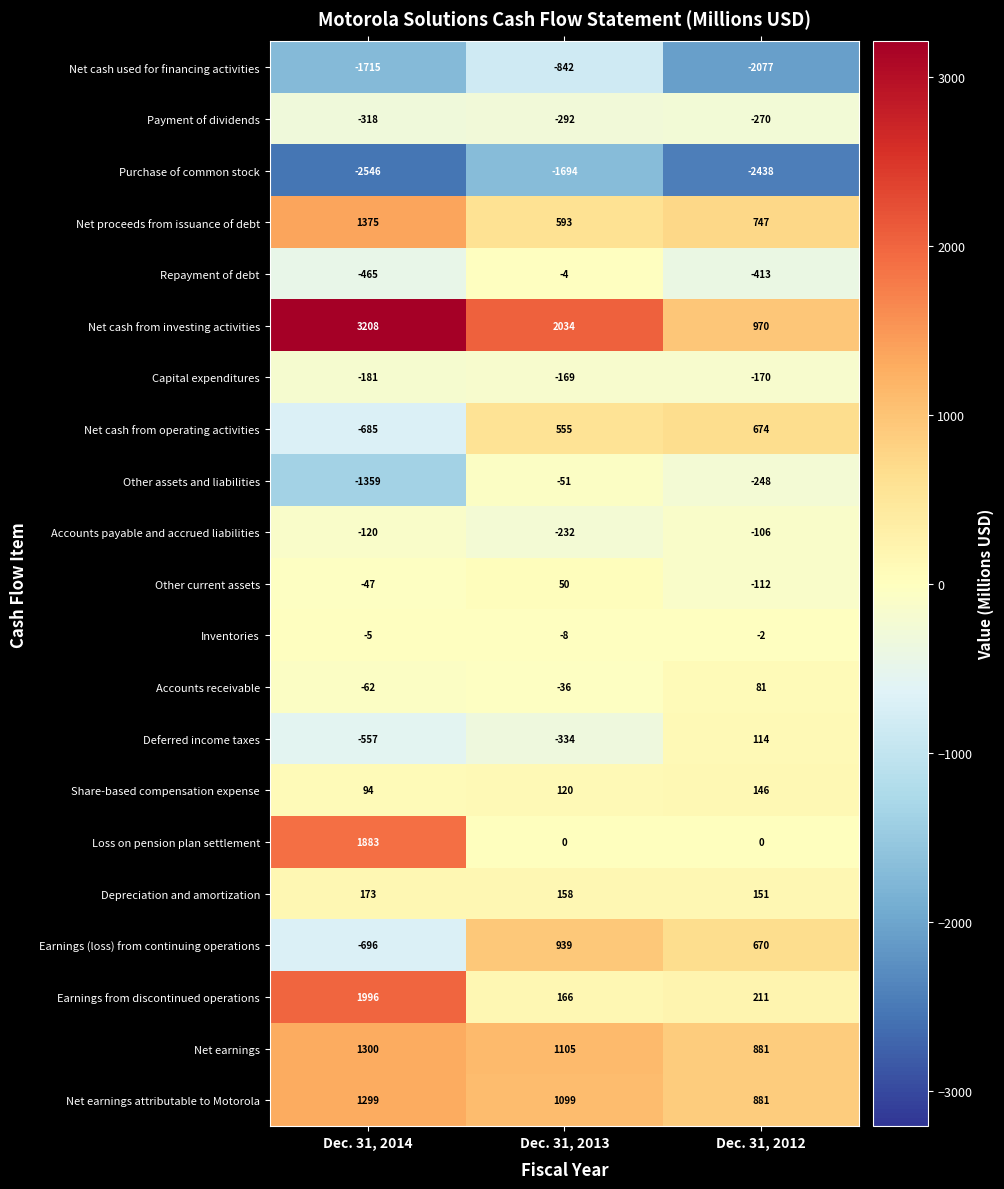

Count the number of data series in this chart.

21